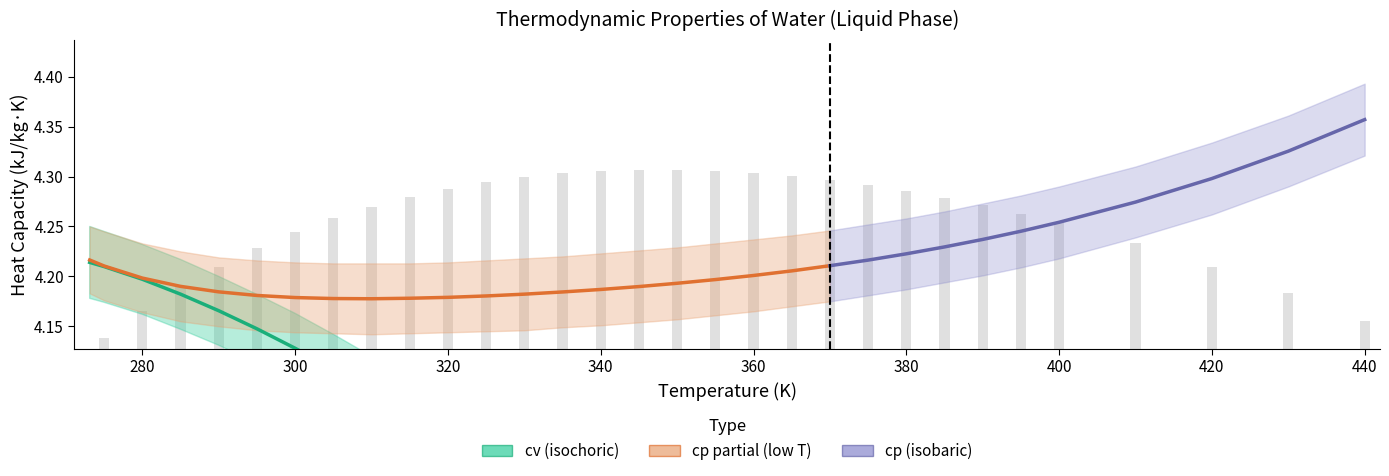

What is the average value?

3.9